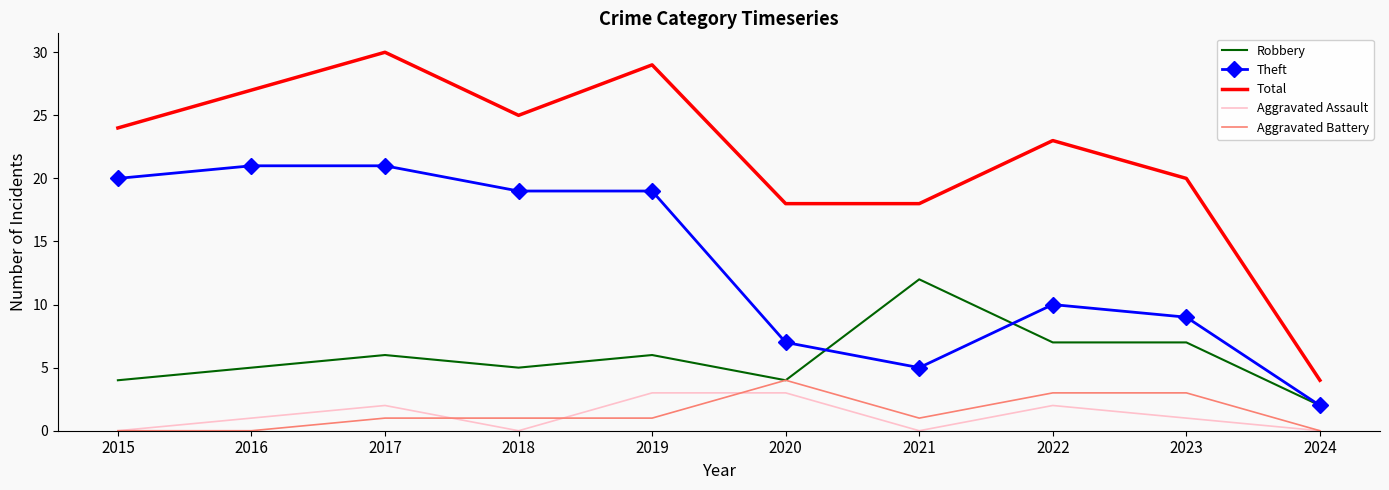

What is the difference between the highest and lowest values at 2019?

28